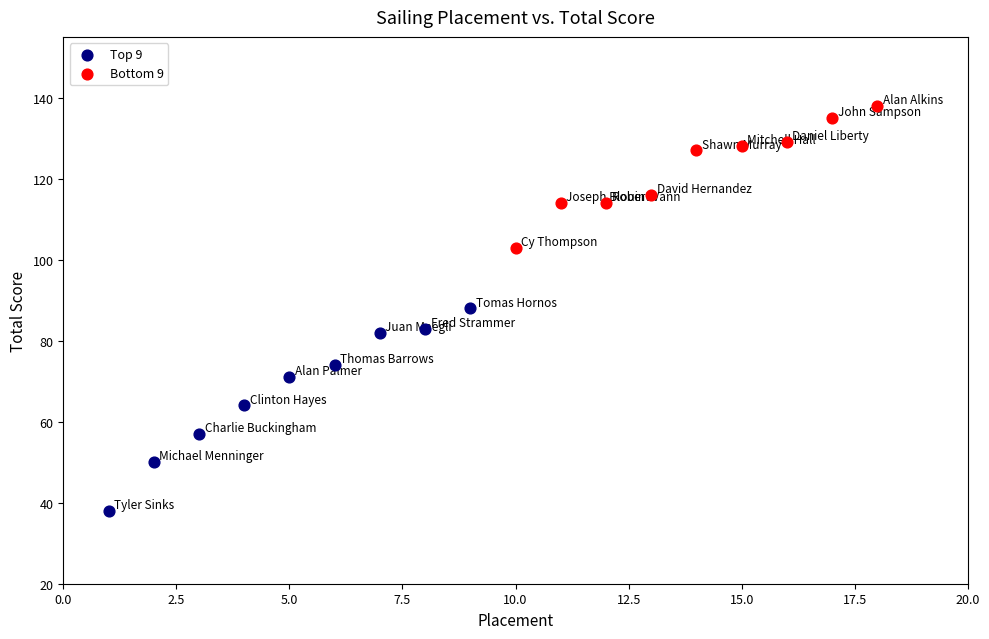

Which series contains the lowest Y value?

Top 9